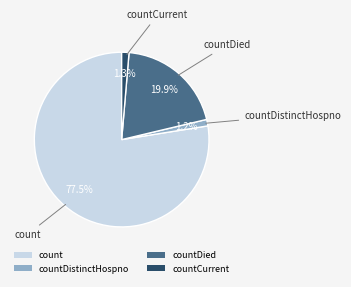

To the nearest percent, what is the average slice percentage?

25%